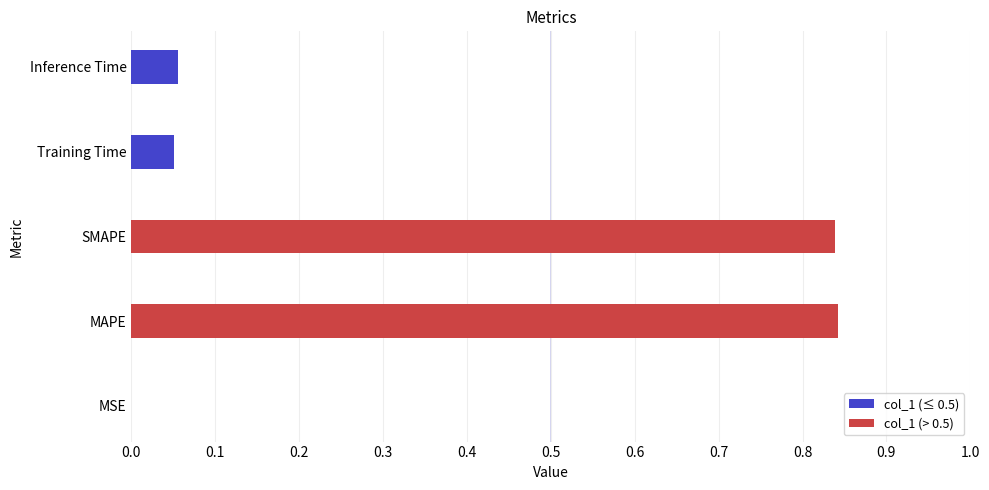

What is the sum of all values?

1.8